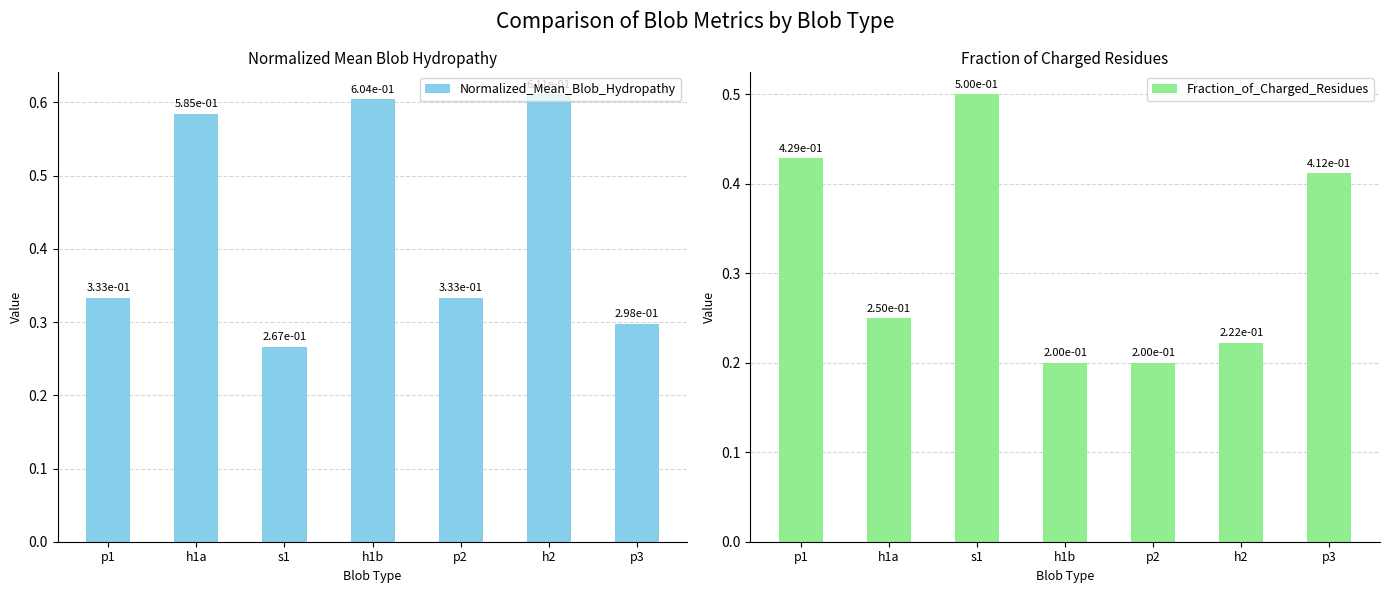

How many groups of bars are there?

7